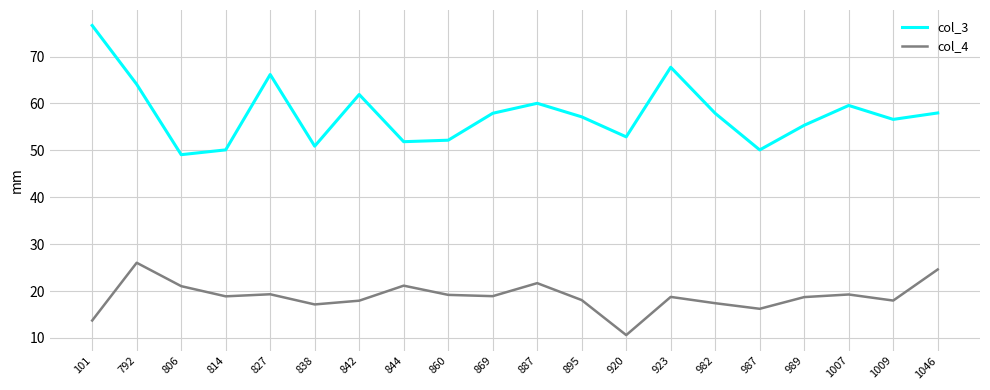

What is the average value of the col_4 series?

18.8